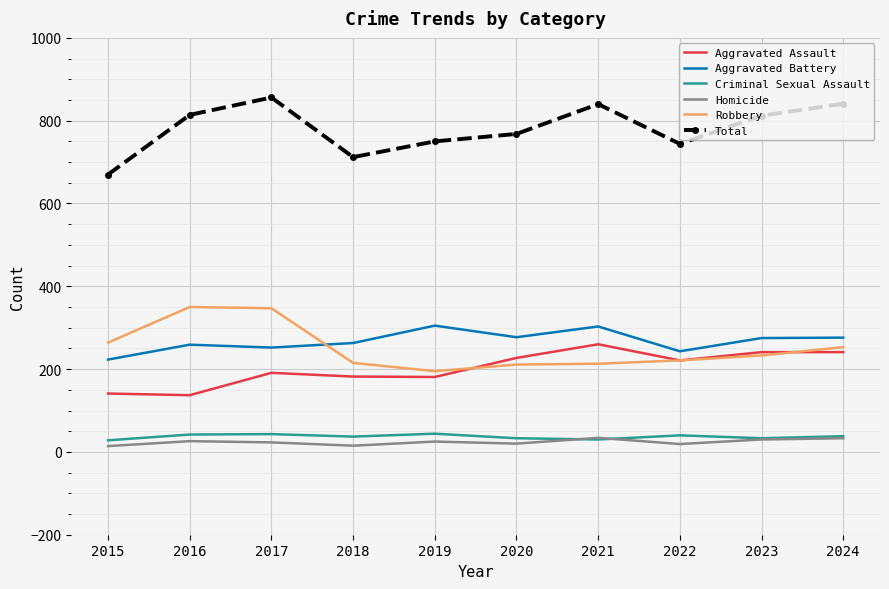

What is the difference between the highest and lowest values at 2023?

782